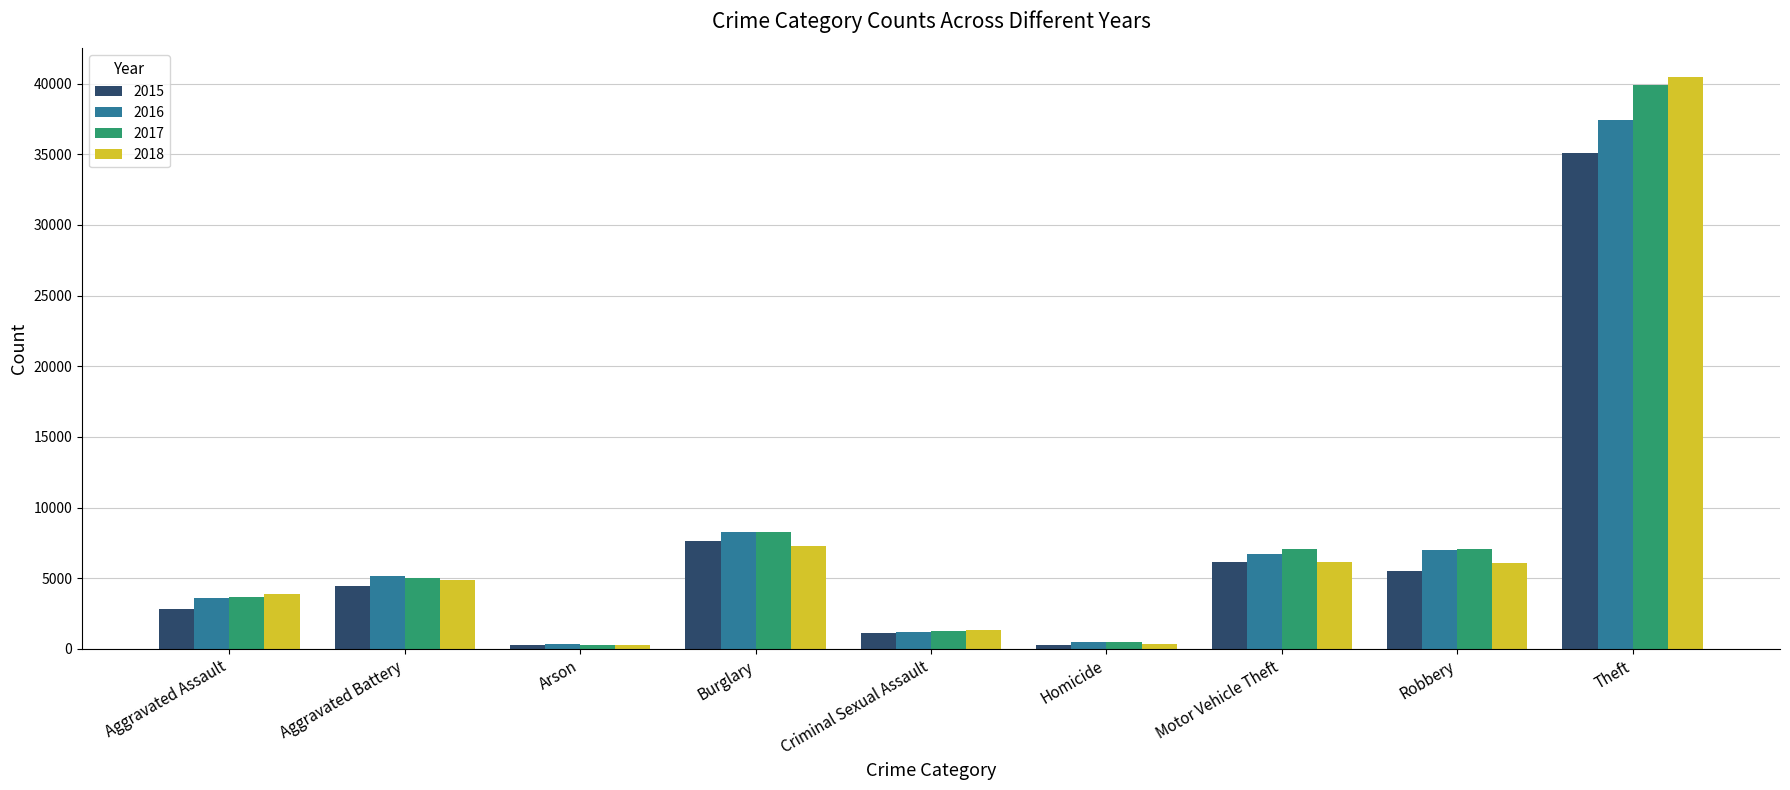

Which category has the highest value in the 2016 series?

Theft